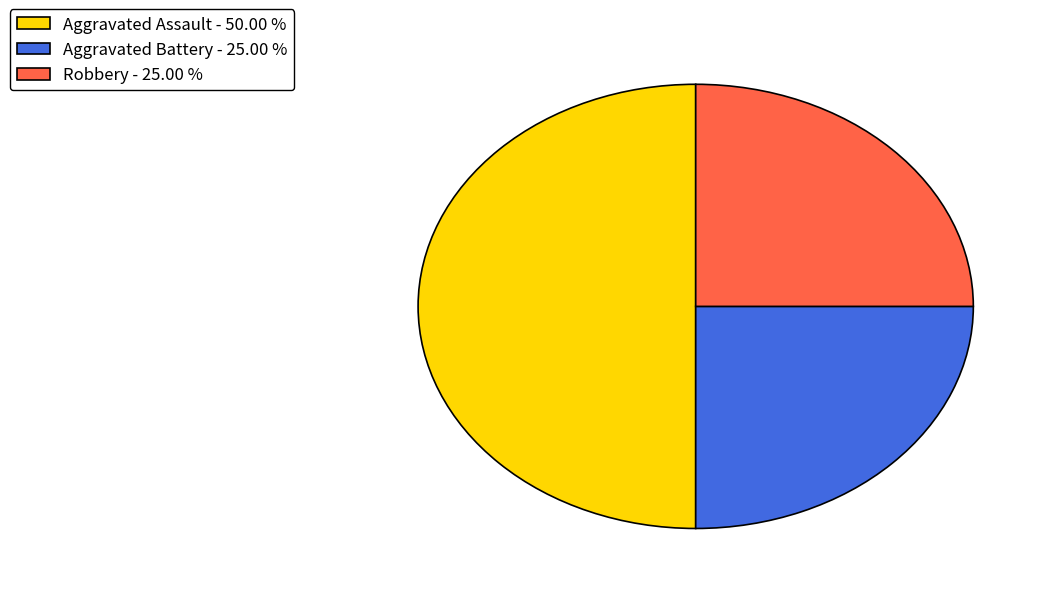

Is the sum of Aggravated Battery - 25.00 % and Aggravated Assault - 50.00 % greater than half?

Yes